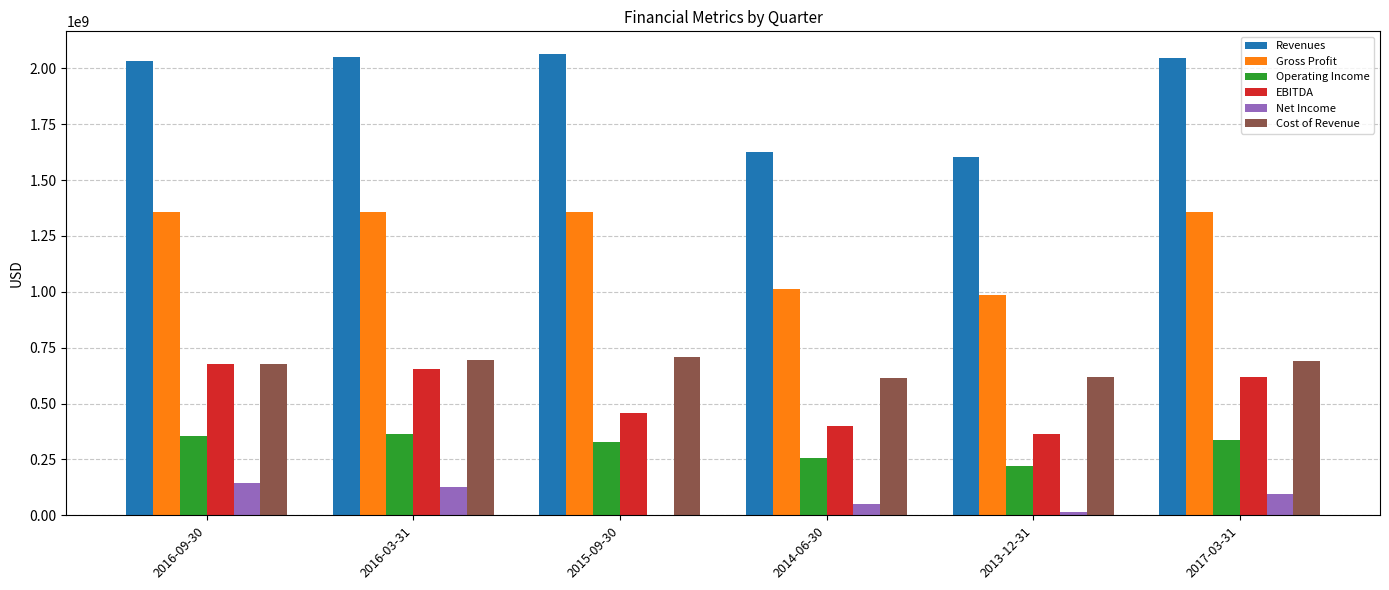

How many categories are shown in the chart?

6